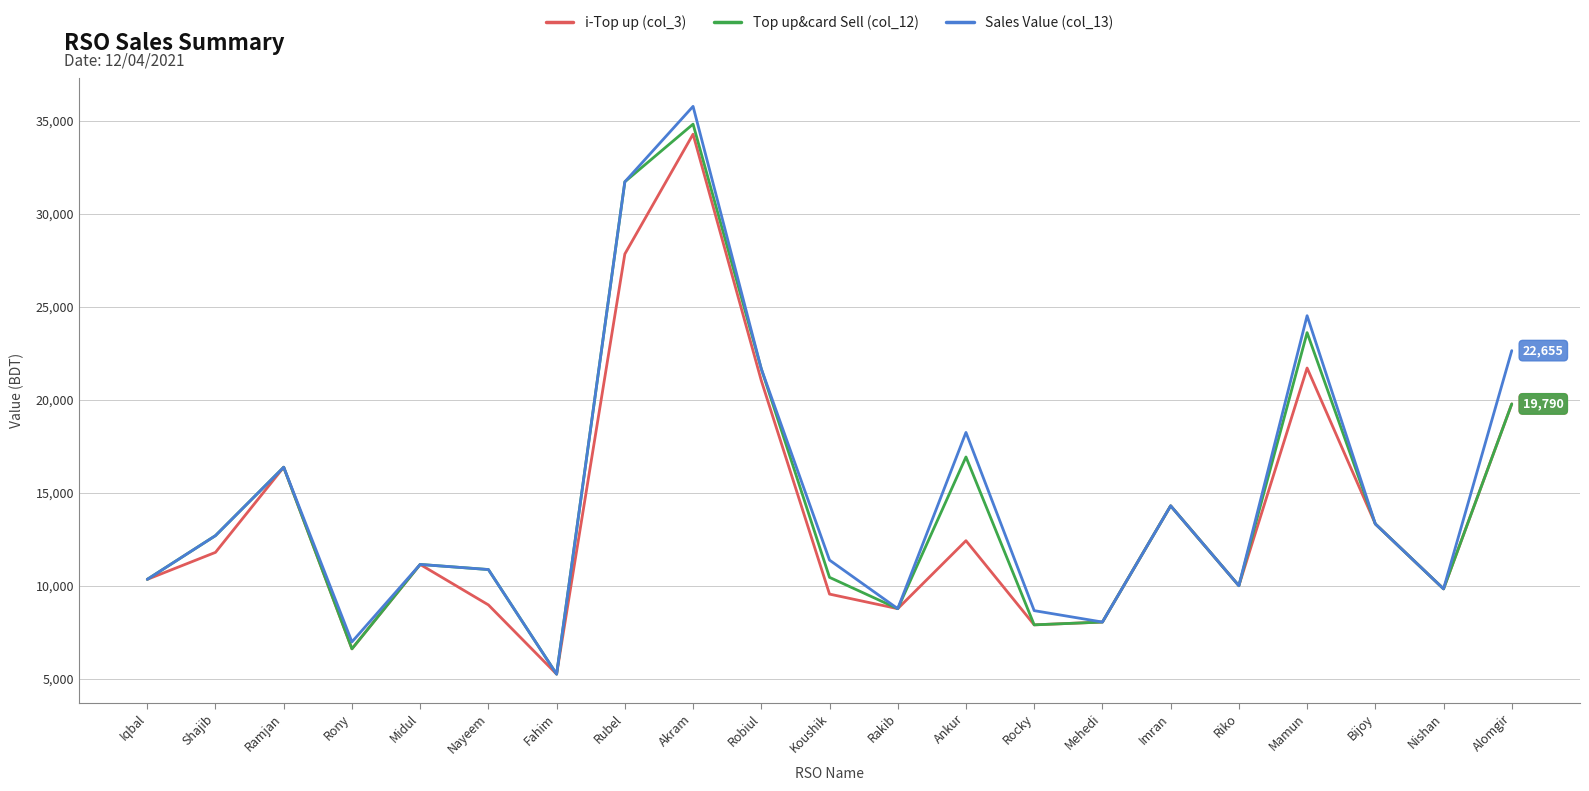

In i-Top up (col_3), how many points are higher than both neighbors (excluding endpoints)?

6